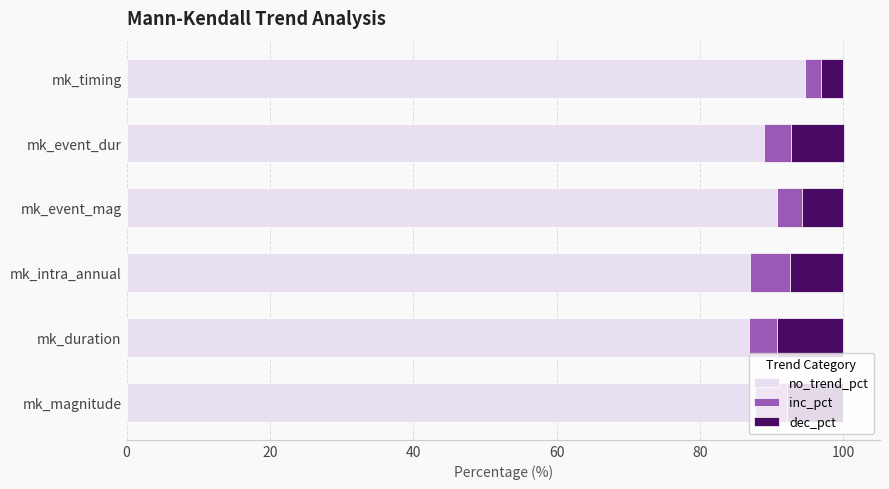

What is the difference between the no_trend_pct values at mk_event_mag and mk_intra_annual?

3.8